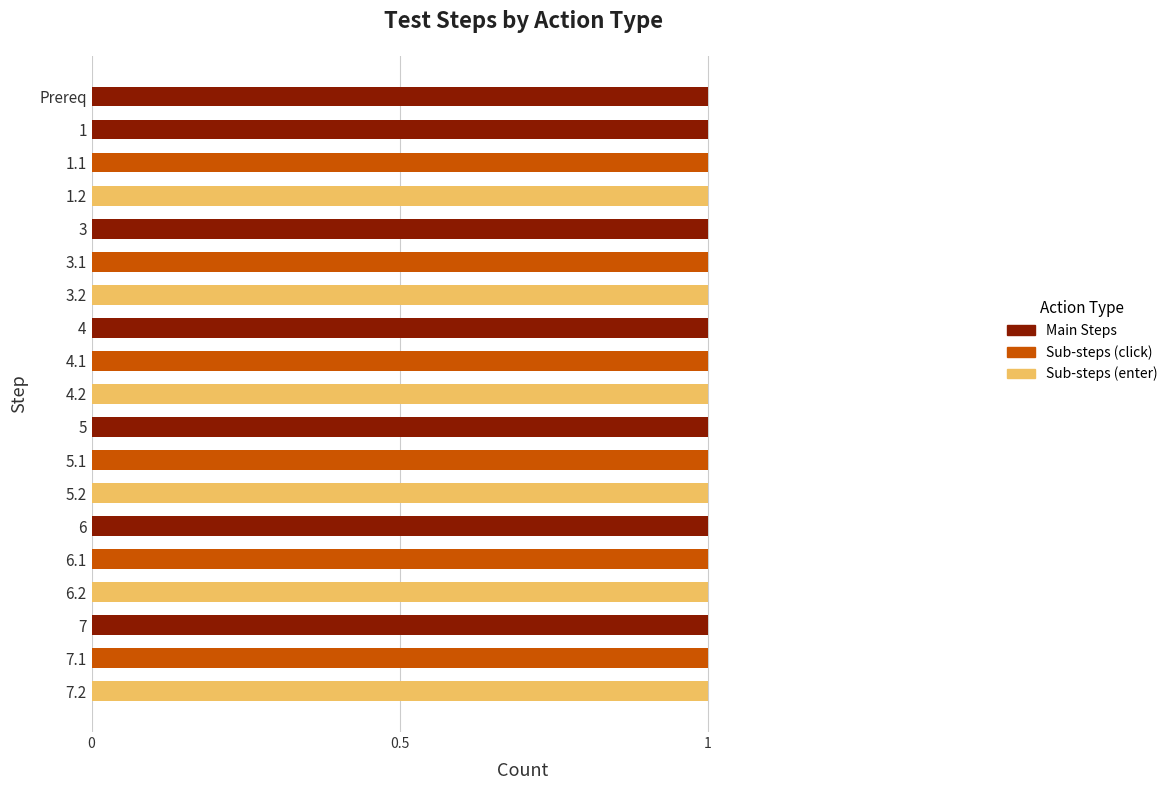

True or false: Main Steps has a value of 0 at 4.2.

True